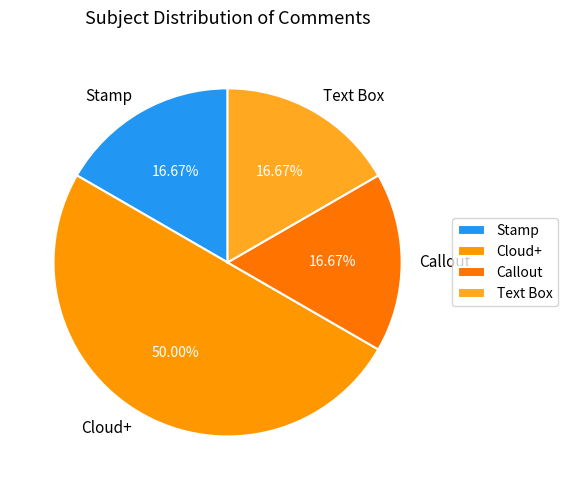

Is Stamp the majority of the pie?

No